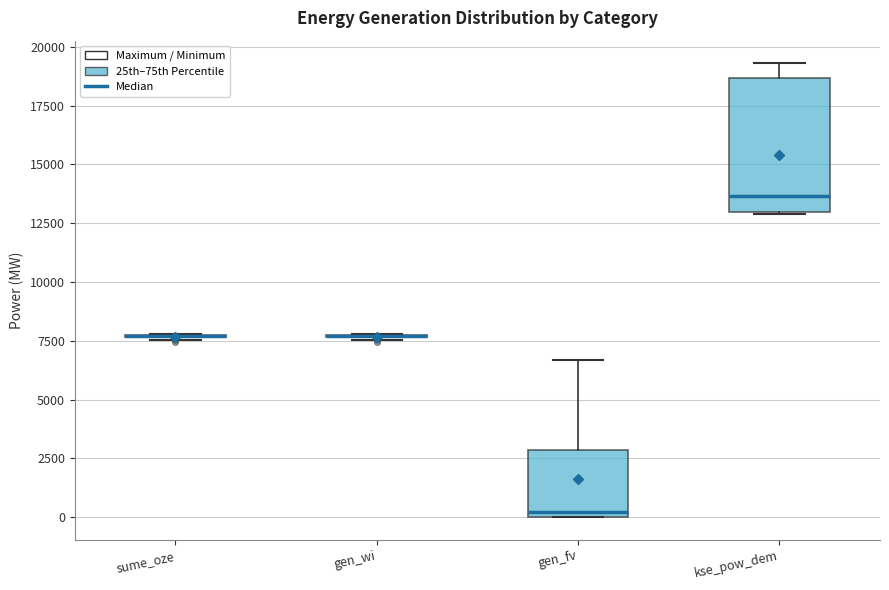

Reading left to right, transcribe this box plot: for each box, give where its median line is, the range the box spans, and where its two whiskers end, as read against the y-axis. The values are not printed on the chart, so give them approximately, as read against the axis.

sume_oze: box collapsed to a line at 7500, whiskers 7500 to 8000
gen_wi: box collapsed to a line at 7500, whiskers 7500 to 8000
gen_fv: median 0 (just above the box's lower edge), box 0 to 3000, whiskers 0 to 6500
kse_pow_dem: median 13500, box 13000 to 18500, whiskers 13000 to 19500